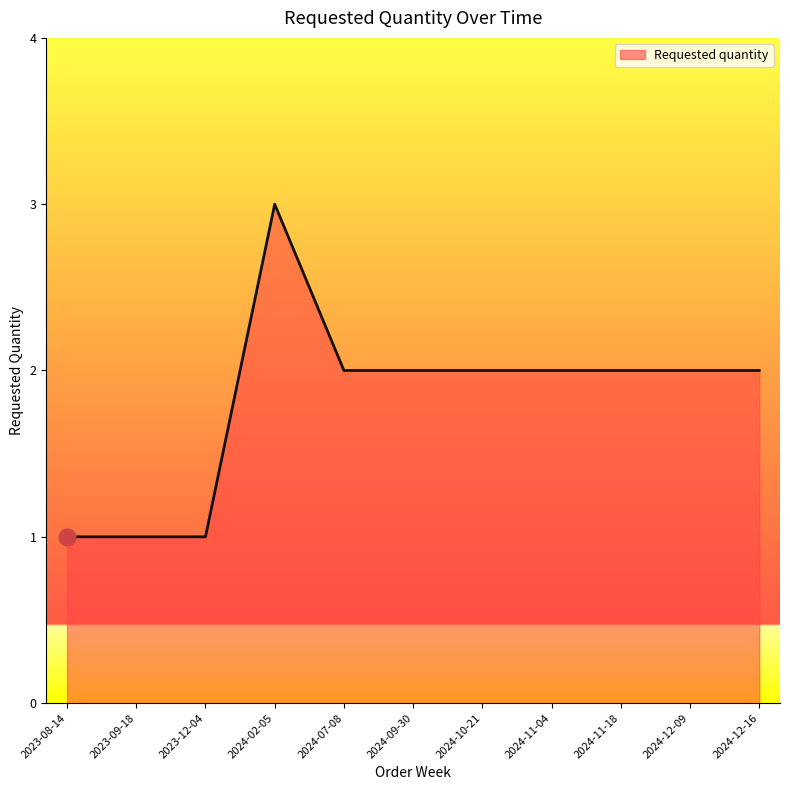

How many lines are shown in the chart?

1